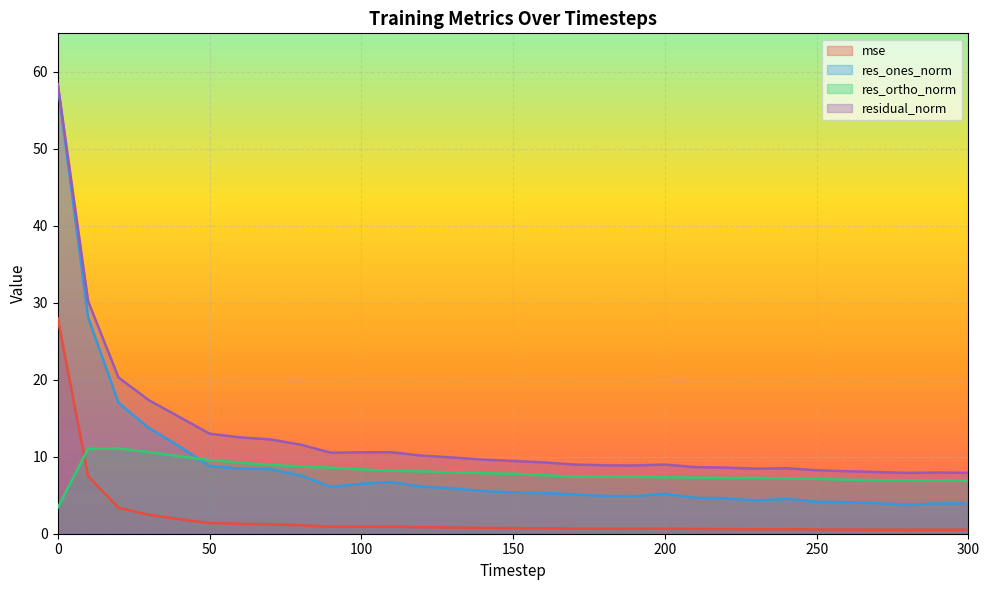

Reading left to right, extract all data points from this chart.

mse: 28.0	7.5	3.4	2.5	1.9	1.4	1.3	1.2	1.1	0.9	0.9	0.9	0.8	0.8	0.8	0.7	0.7	0.7	0.6	0.6	0.7	0.6	0.6	0.6	0.6	0.6	0.5	0.5	0.5	0.5	0.5
res_ones_norm: 58.3	28.1	17.0	13.7	11.4	8.8	8.5	8.4	7.6	6.1	6.5	6.7	6.1	5.9	5.6	5.4	5.3	5.1	4.9	4.9	5.2	4.7	4.6	4.3	4.5	4.2	4.1	4.0	3.8	3.9	3.9
res_ortho_norm: 3.4	11.0	11.1	10.6	10.1	9.6	9.2	8.9	8.7	8.6	8.3	8.2	8.1	8.0	7.9	7.8	7.6	7.4	7.4	7.4	7.3	7.3	7.3	7.3	7.2	7.1	7.0	7.0	6.9	6.9	6.9
residual_norm: 58.4	30.2	20.3	17.3	15.2	13.0	12.5	12.3	11.6	10.5	10.6	10.6	10.1	9.9	9.6	9.5	9.3	9.0	8.9	8.9	9.0	8.7	8.6	8.4	8.5	8.2	8.1	8.0	7.9	8.0	7.9